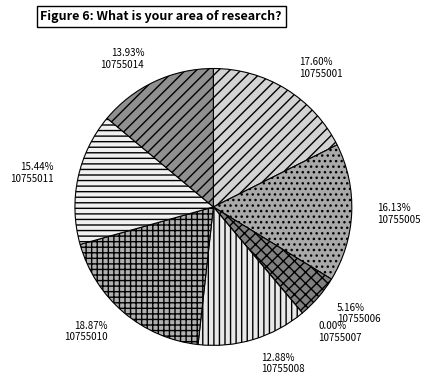

True or false: 10755011 accounts for 15% of the total.

True